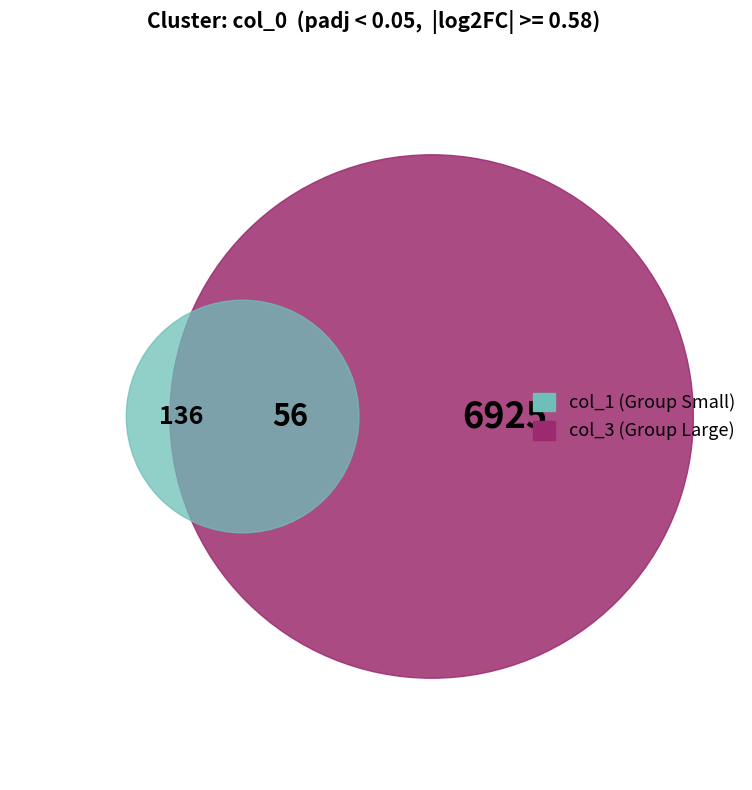

Is the sum of 1 and 2 greater than half?

Yes